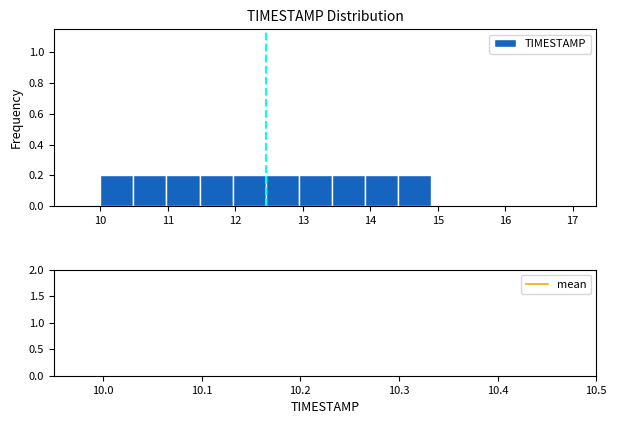

What is the height of the bar covering 10.98 to 11.47 on the x-axis? Neither the bar edges nor the heights are printed on the chart, so give them approximately, as read against the axes.

0.2